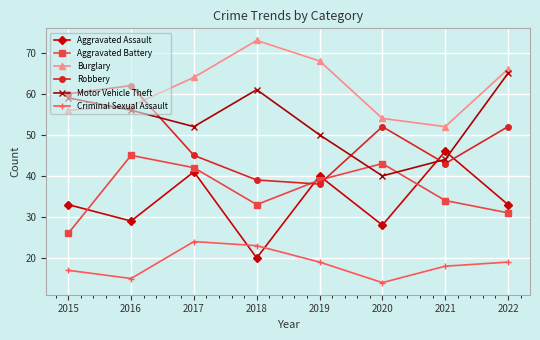

Read the Aggravated Assault value at 2019, to the nearest 10.

40